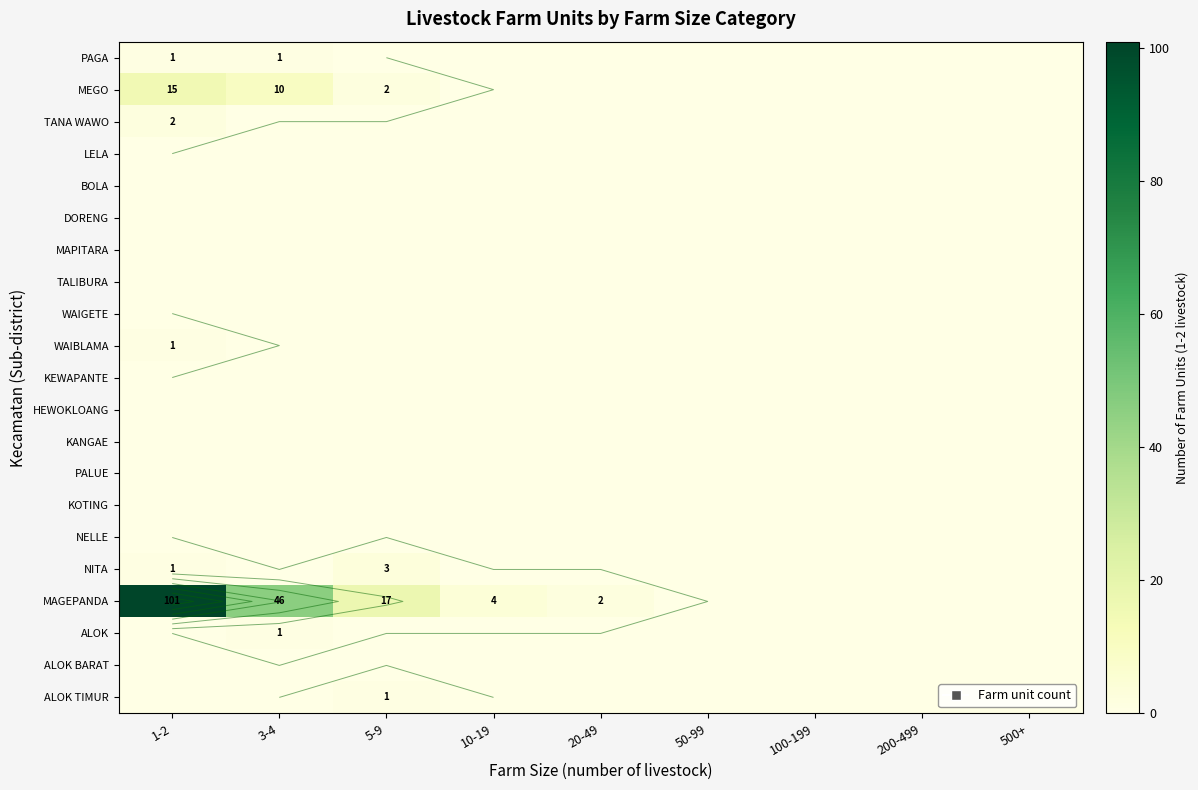

List the labels in order of NITA value, smallest first.

3-4, 10-19, 20-49, 50-99, 100-199, 200-499, 500+, 1-2, 5-9